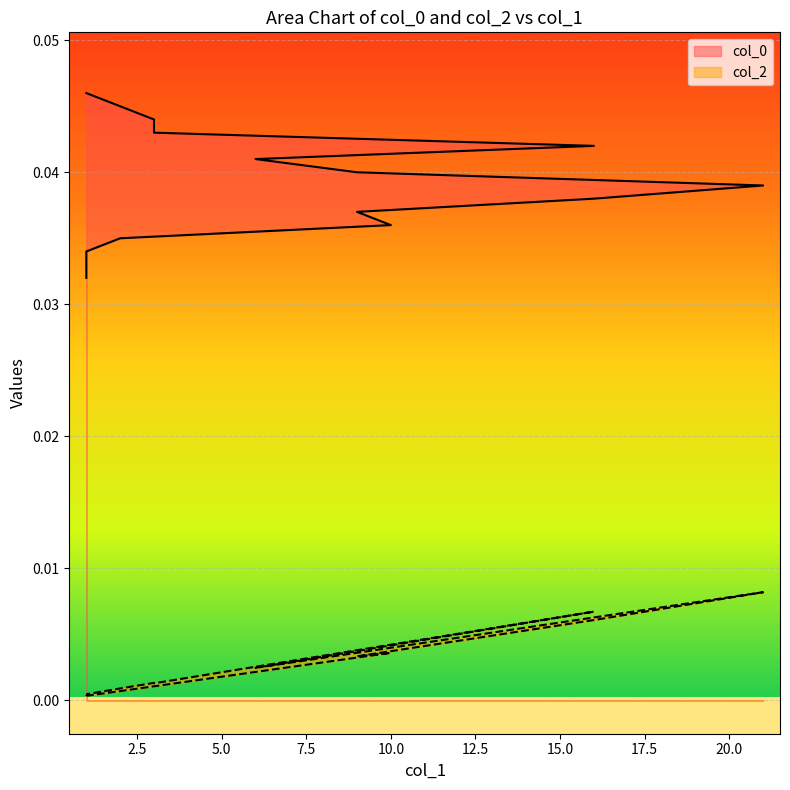

List the series in order of their overall mean, lowest first.

col_2, col_0